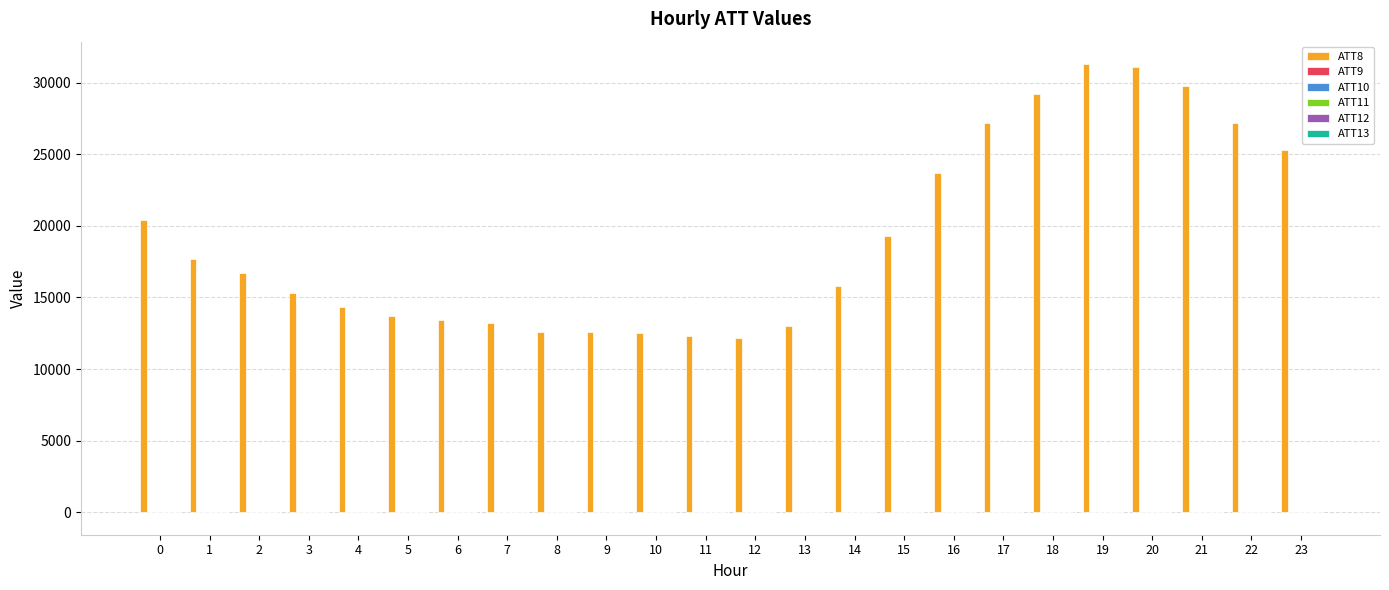

What is the maximum value shown in the chart?

31300.0